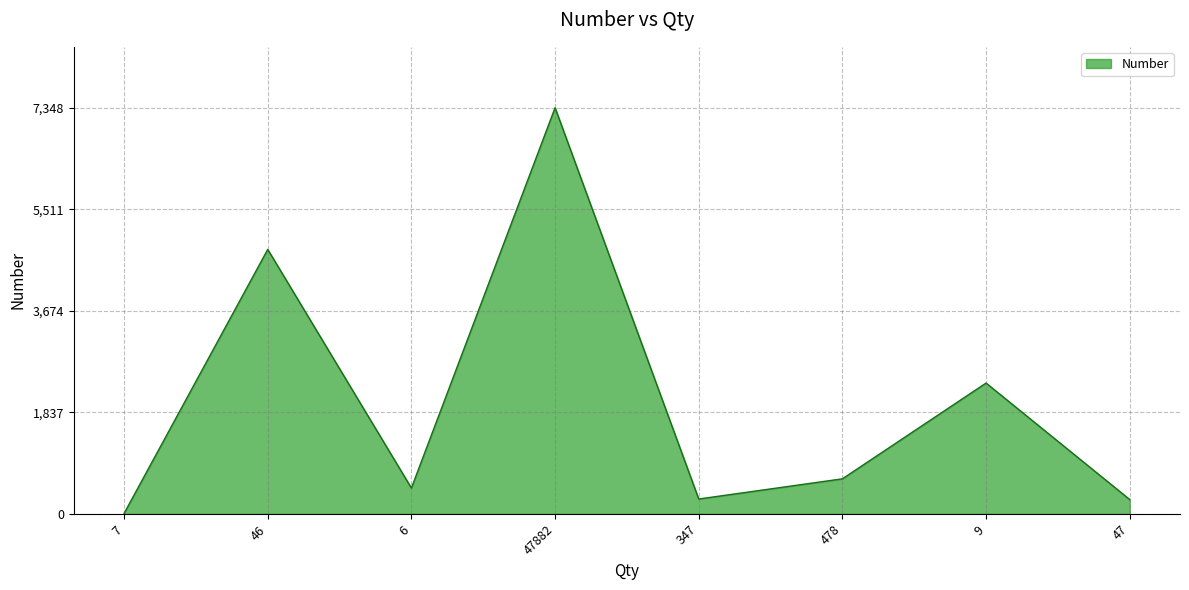

What is the change in value from 7 to 46?

+4777